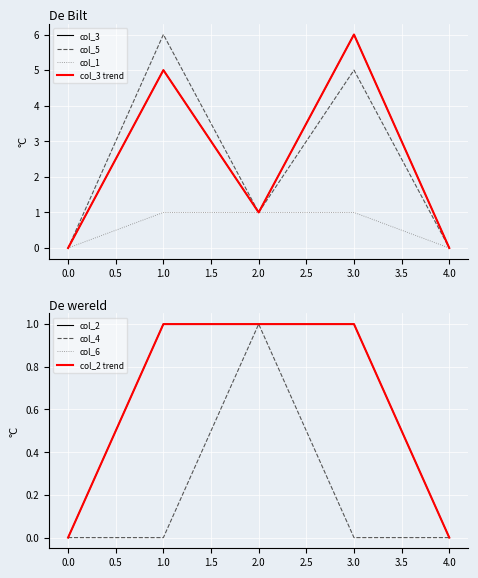

Reading right to left, what are all the values shown in this chart?

col_3: 0	6	1	5	0
col_5: 0	5	1	6	0
col_1: 0	1	1	1	0
col_2: 0	1	1	1	0
col_4: 0	0	1	0	0
col_6: 0	1	1	1	0